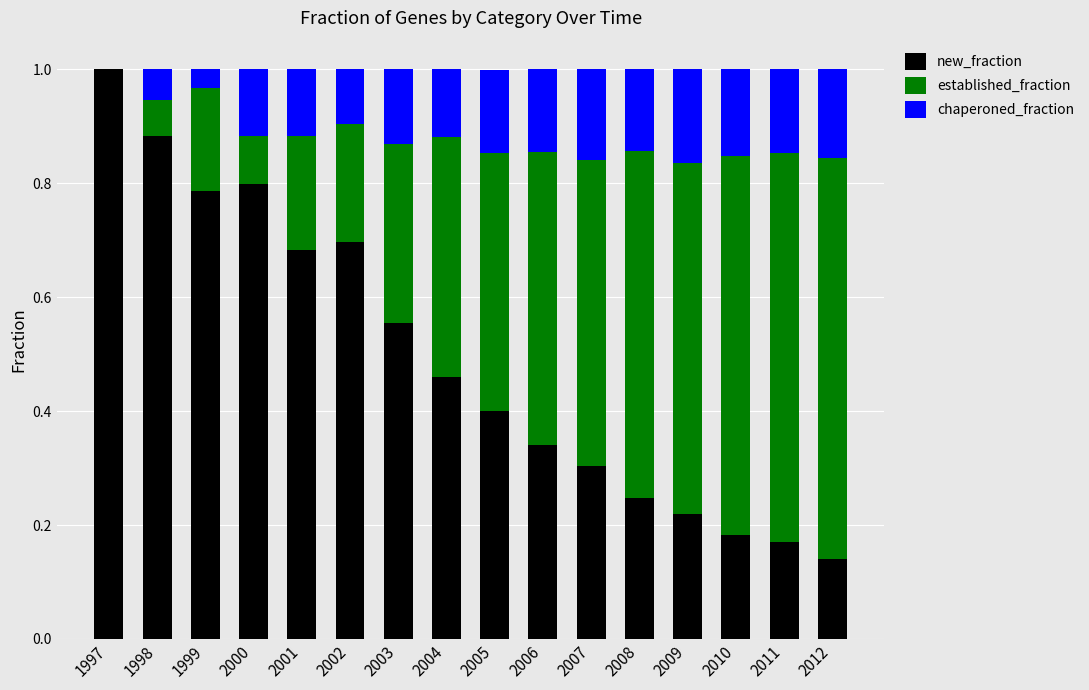

What is the total value across all series at 2012?

1.0